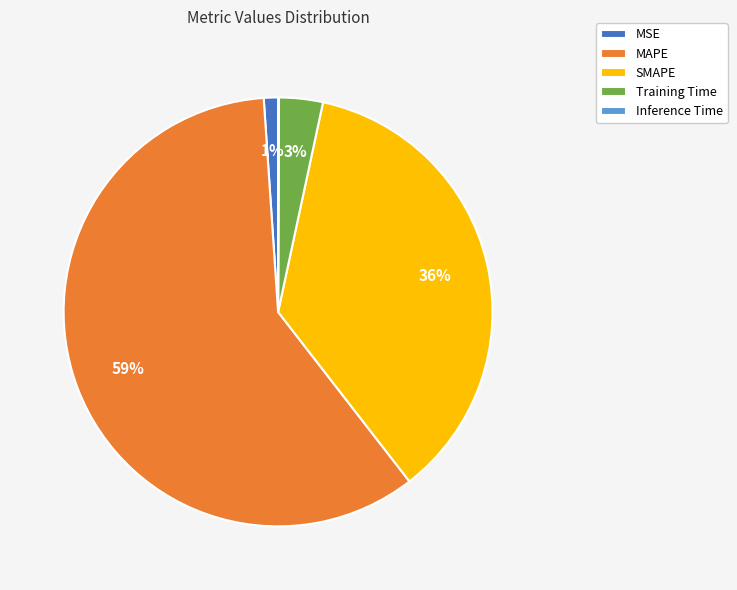

True or false: MAPE accounts for 59% of the total.

True